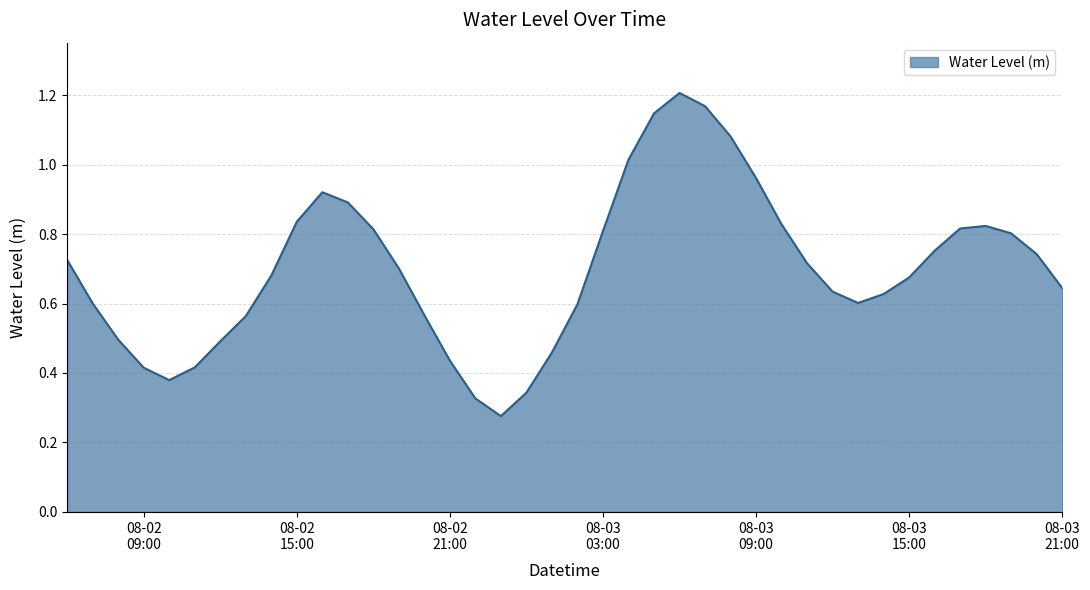

Does the chart display data point markers on the line(s)?

No